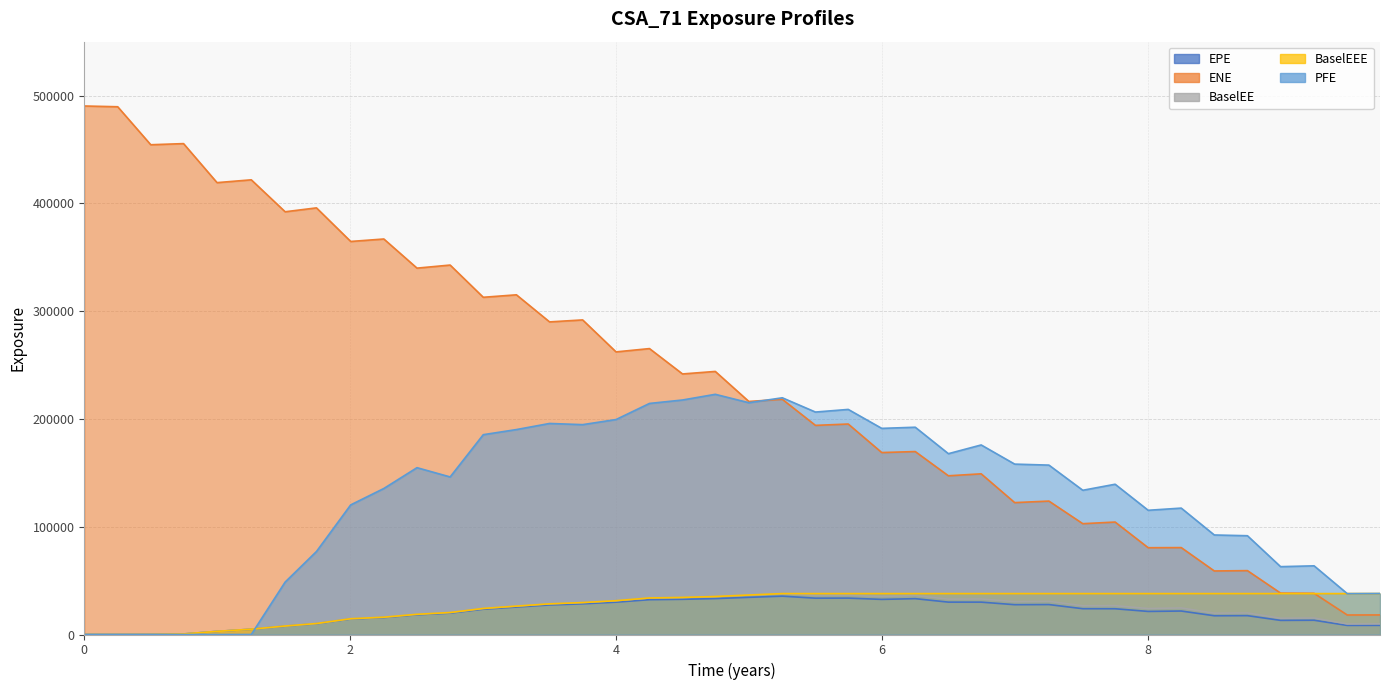

How many intersections are there between EPE and PFE?

1